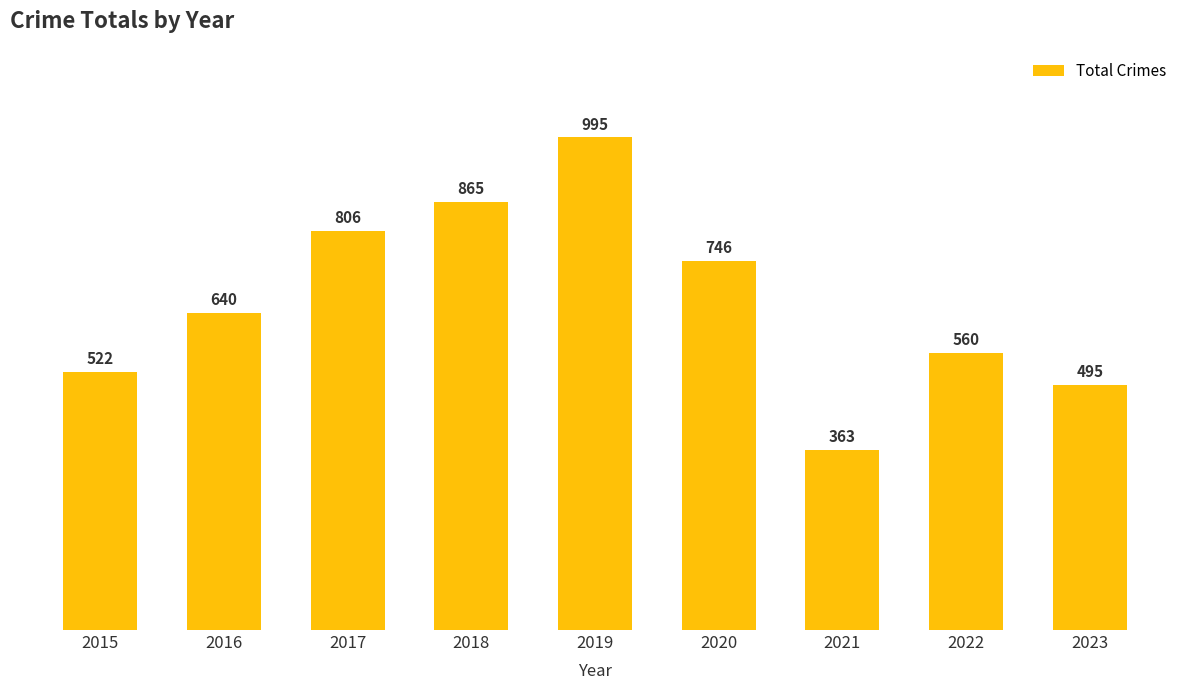

Reading left to right, extract all data points from this chart.

2015=522	2016=640	2017=806	2018=865	2019=995	2020=746	2021=363	2022=560	2023=495